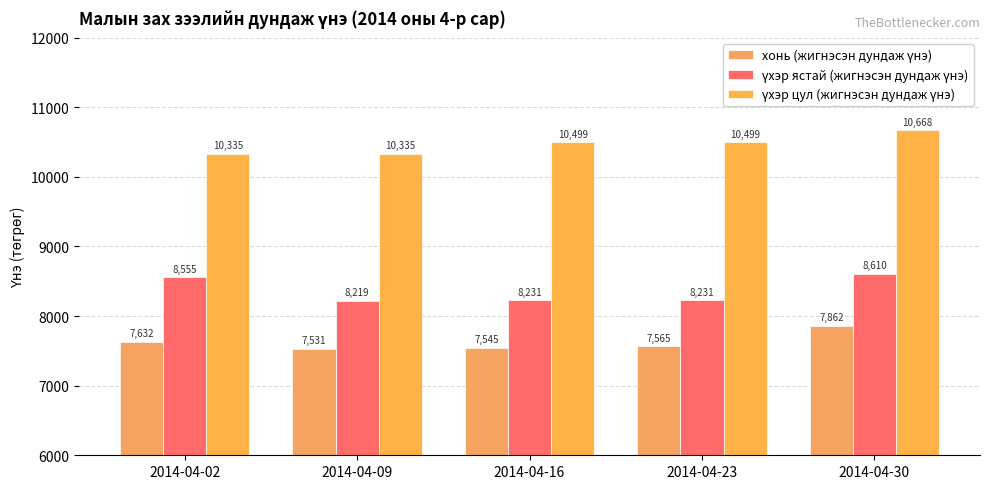

Is it true that үхэр ястай (жигнэсэн дундаж үнэ) equals 8219.7 at 2014-04-09?

True